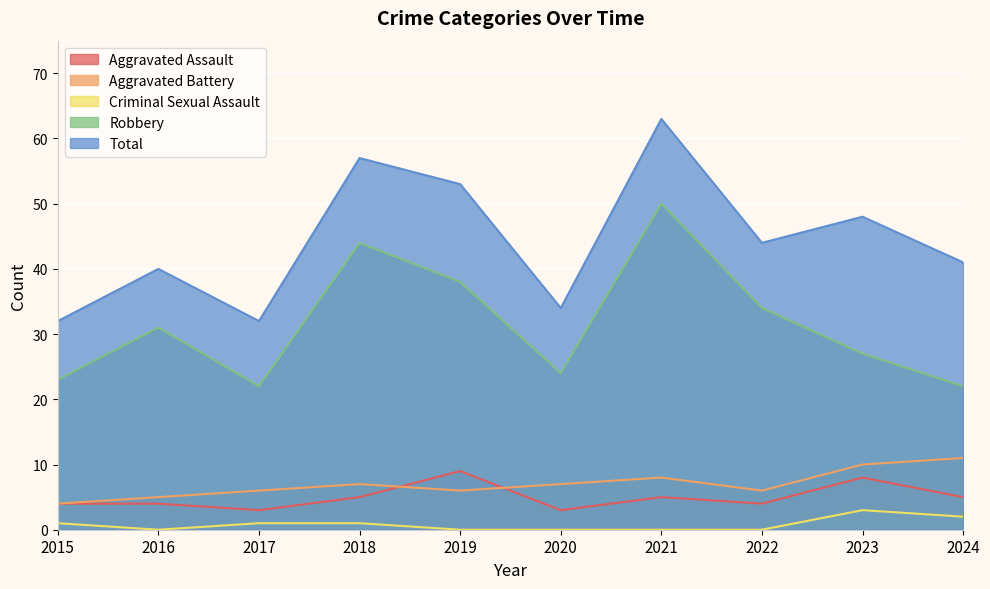

What is the total value across all series at 2017?

64